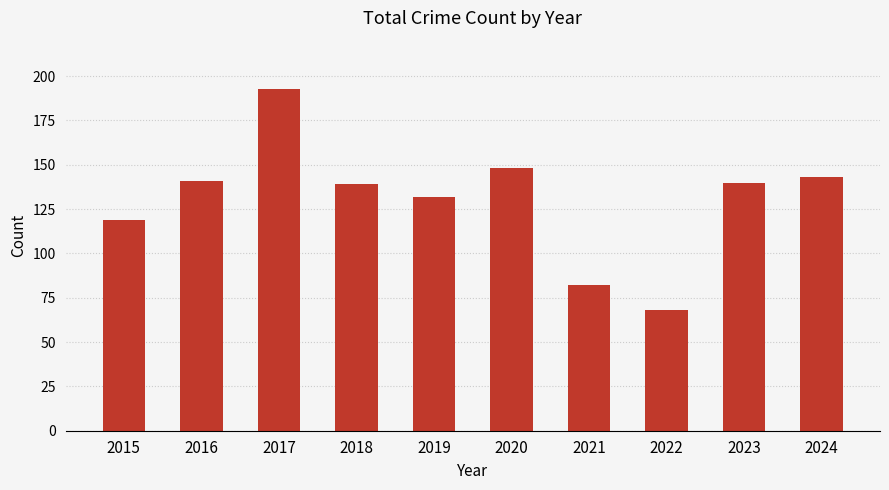

True or false: the data shows 139 at 2018.

True